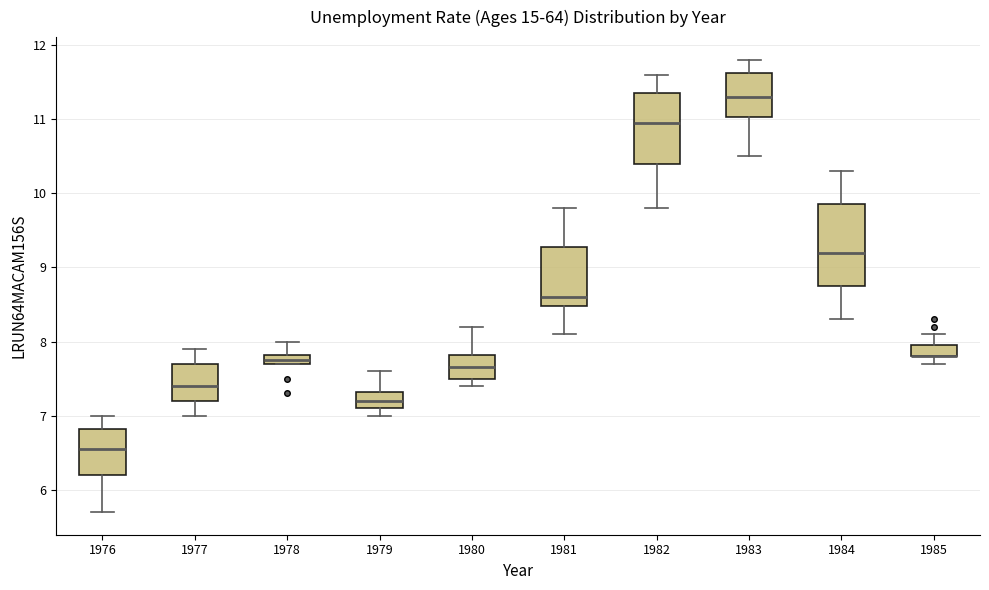

Where does the upper whisker of the box at x = 1979 end on the y-axis? The values are not printed on the chart, so give them approximately, as read against the axis.

7.6